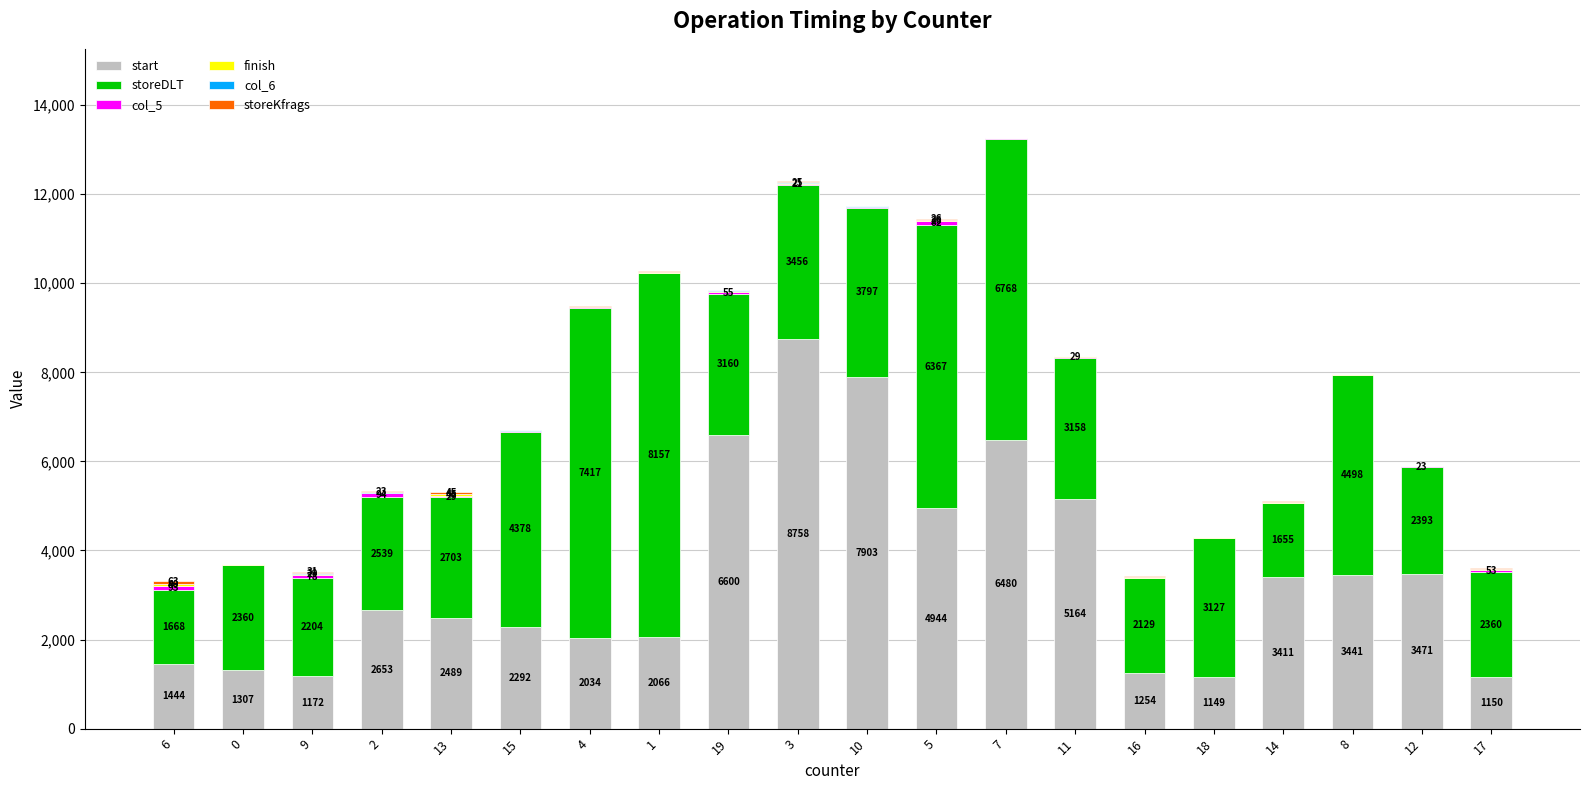

At which label is start closest to 4953?

5